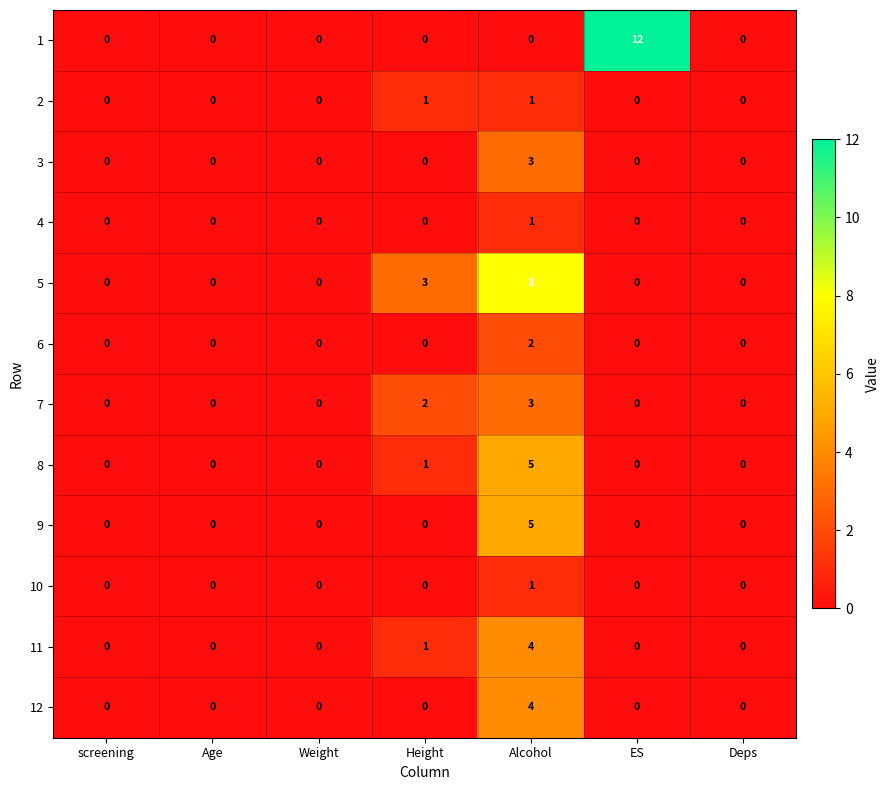

At which category is the sum across all series the highest?

Alcohol